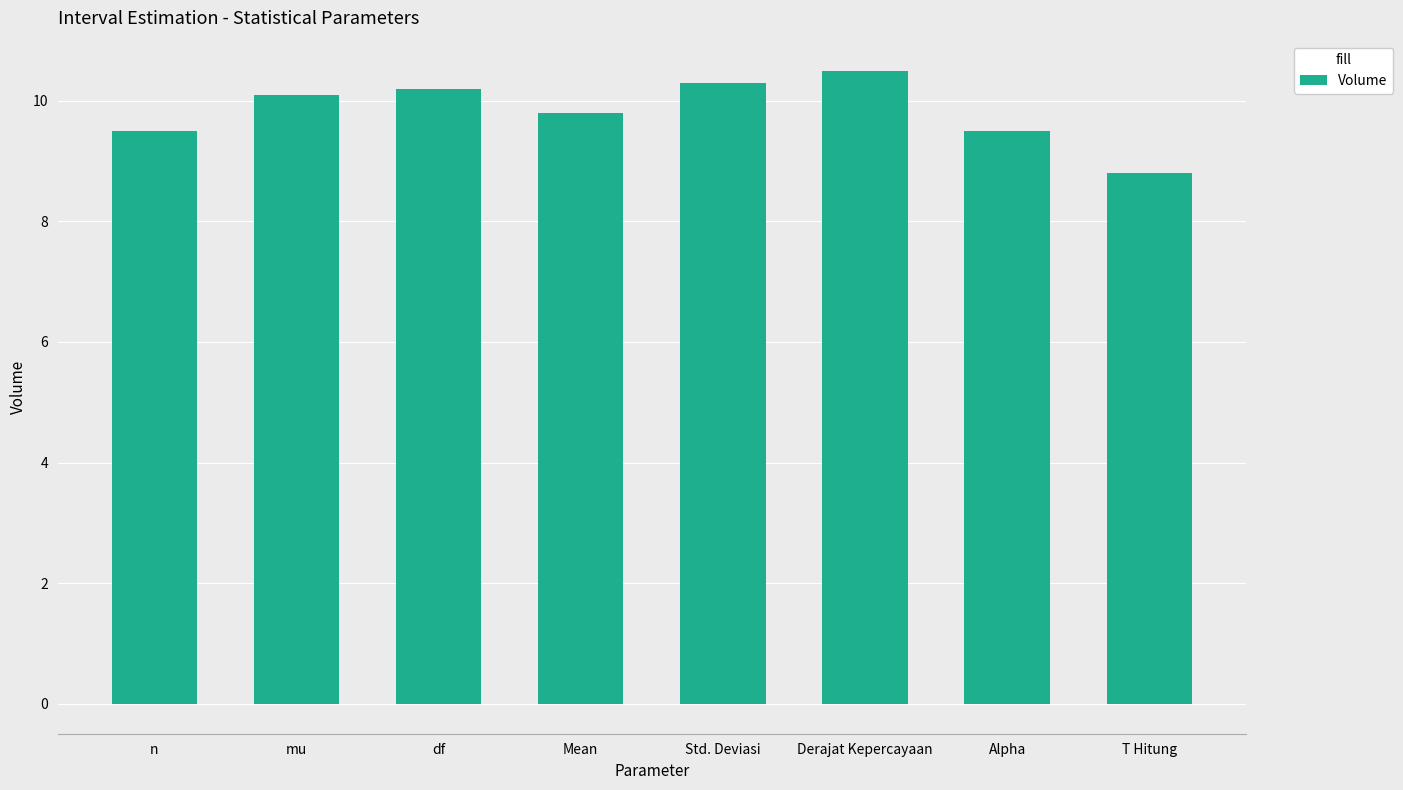

Does the chart contain any negative values?

No